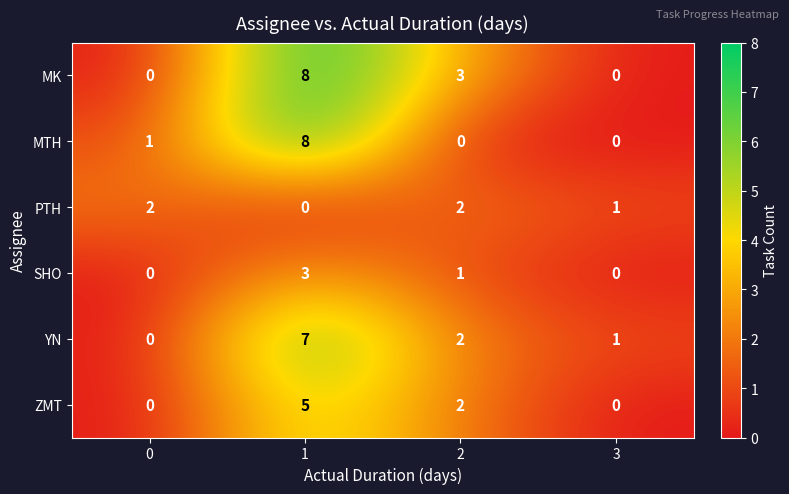

What is the spread (max minus min) of values at 0?

2